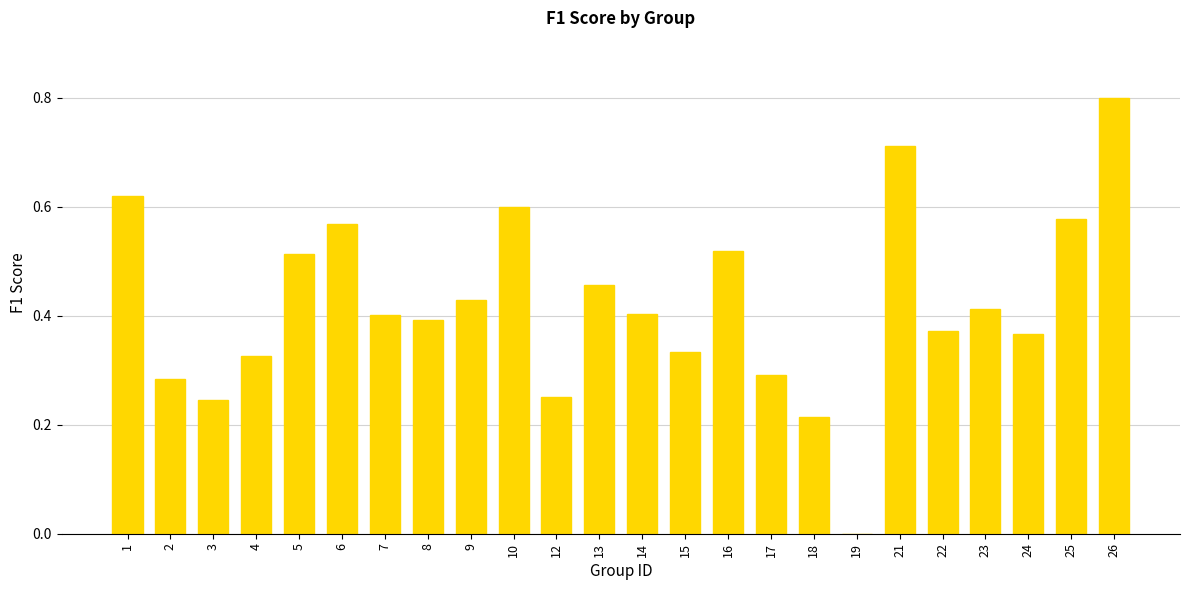

True or false: the data shows 0.0 at 19.

True